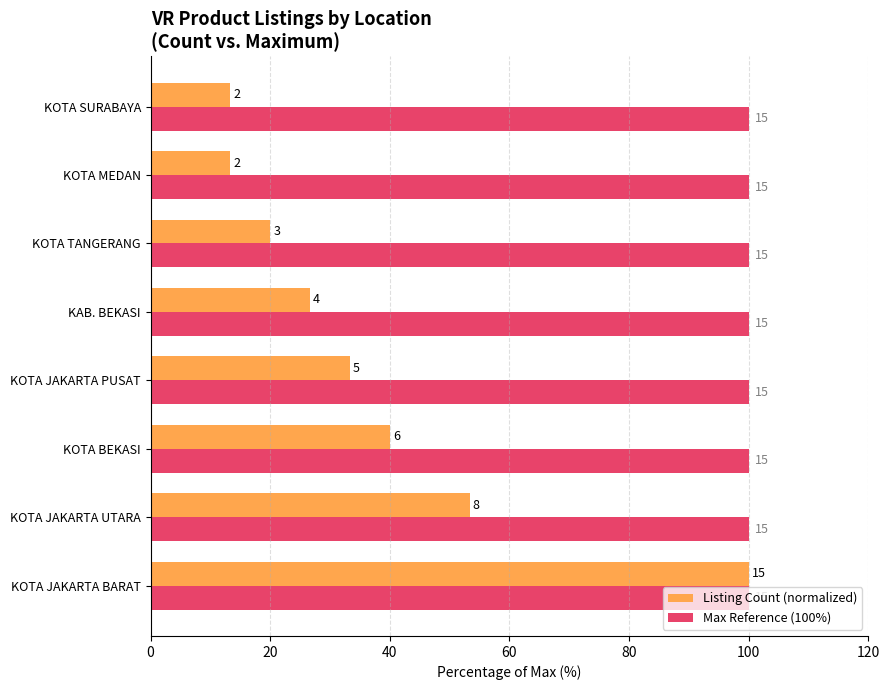

What are all the series names shown in the legend?

Listing Count (normalized), Max Reference (100%)